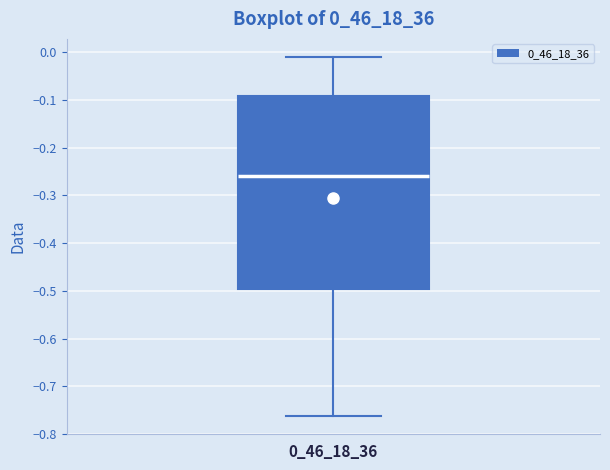

Transcribe this box plot: give where the median line is, the range the box spans, and where the two whiskers end, as read against the y-axis. The values are not printed on the chart, so give them approximately, as read against the axis.

median -0.26, box -0.50 to -0.09, whiskers -0.76 to -0.01